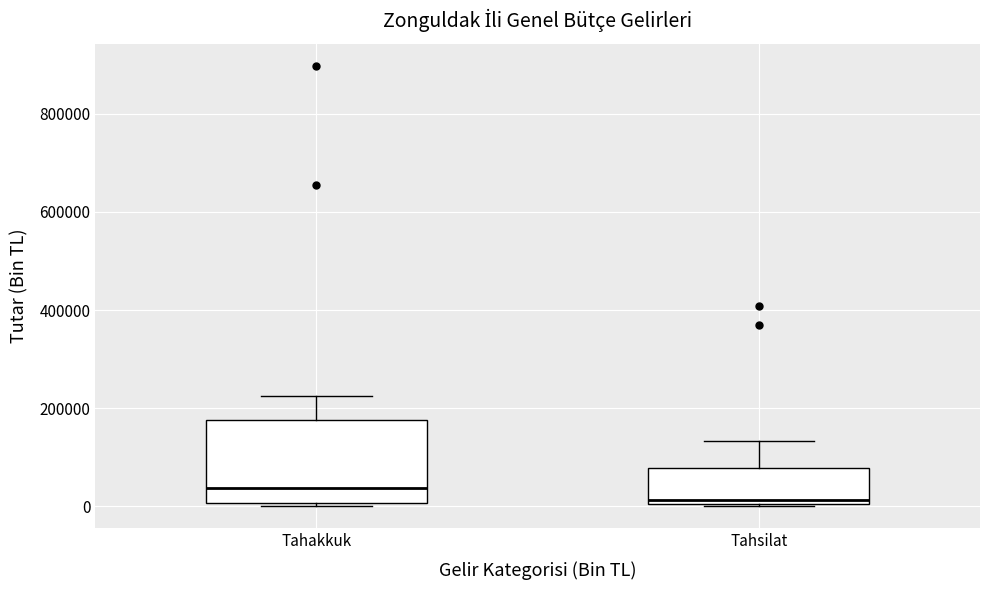

Which box is the tallest, from its lower edge to its upper edge?

Tahakkuk